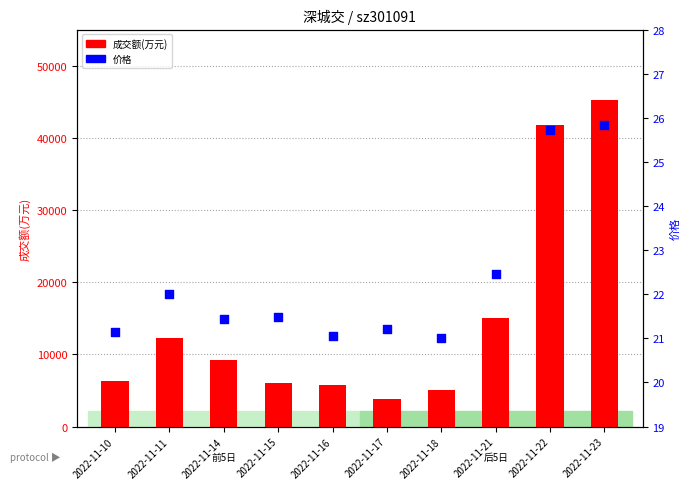

Which series has the largest Y range (max minus min)?

成交额(万元)